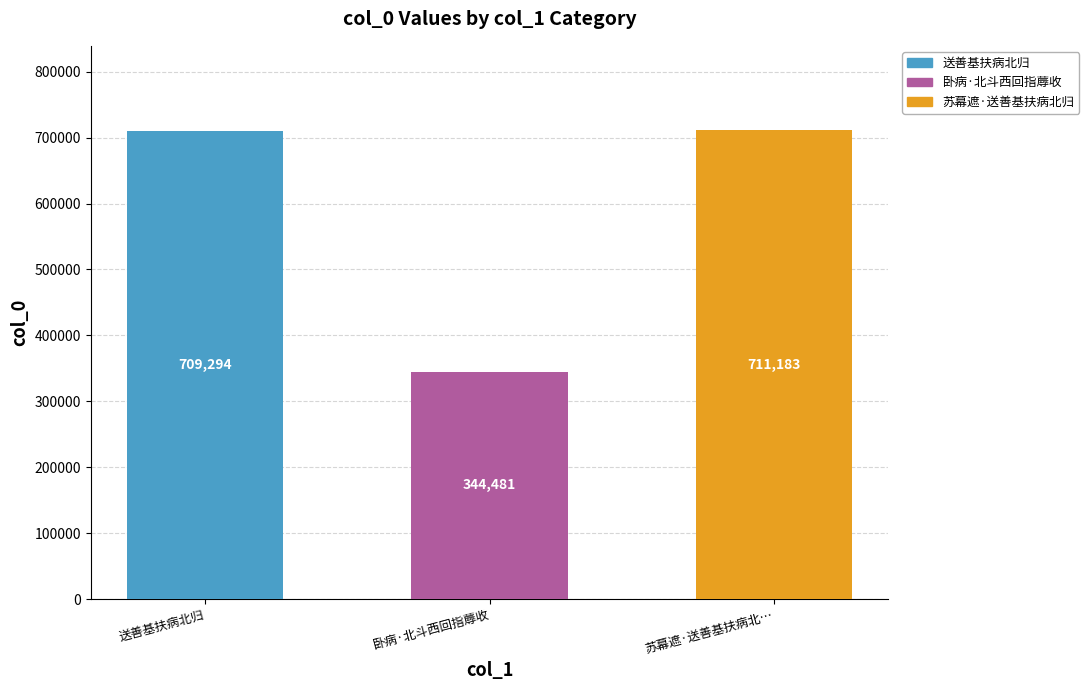

How many series are shown in this chart?

1